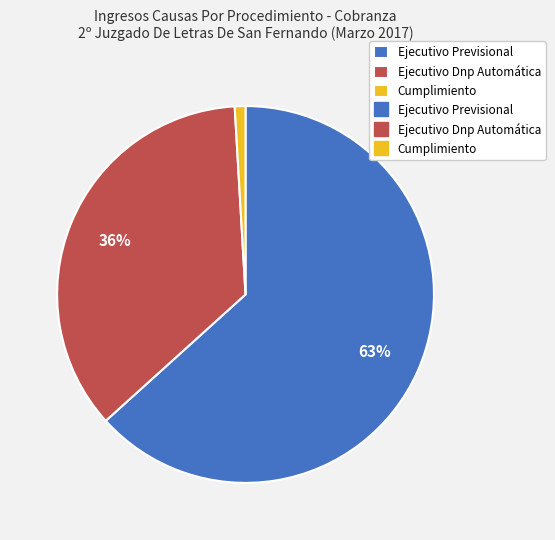

To the nearest percent, what is the average slice percentage?

33%